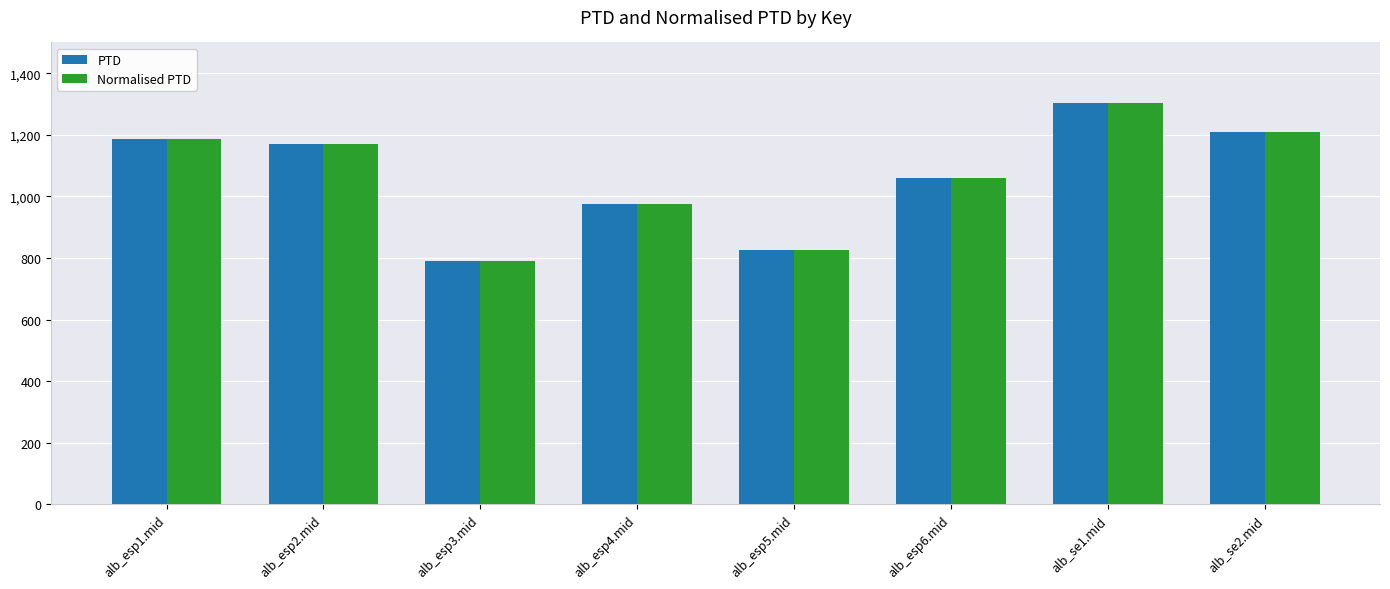

What is the value of the PTD bar at the 1st from the left?

1185.4